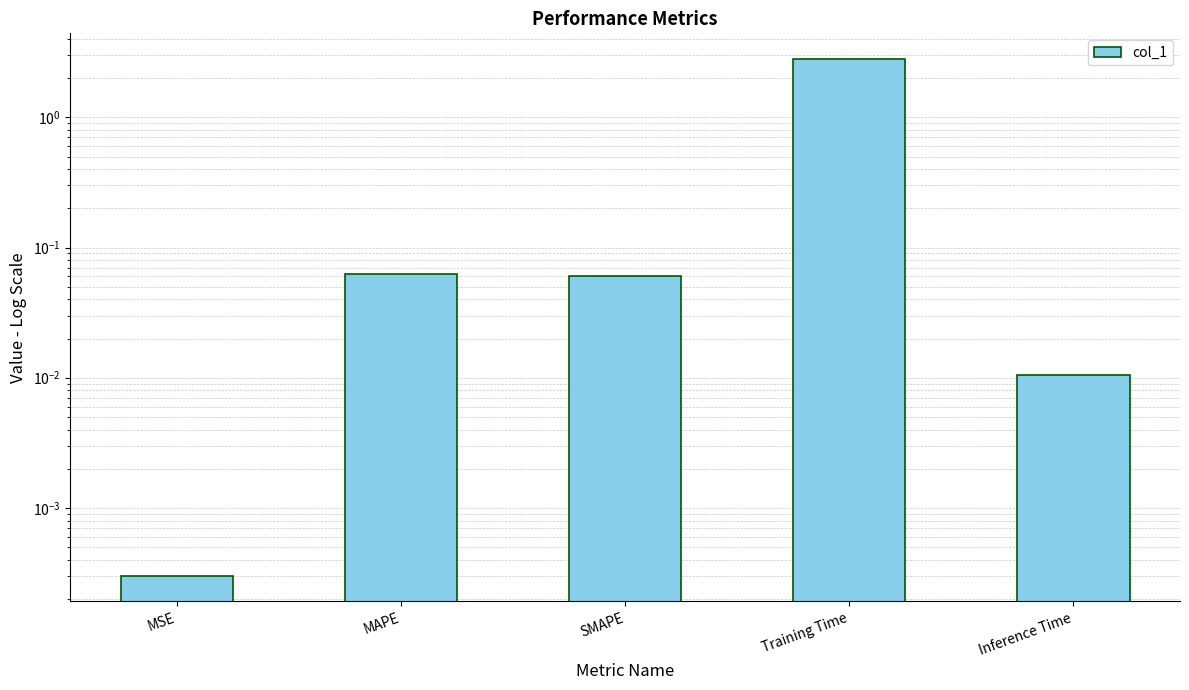

What is the change in value from MSE to SMAPE?

+0.1